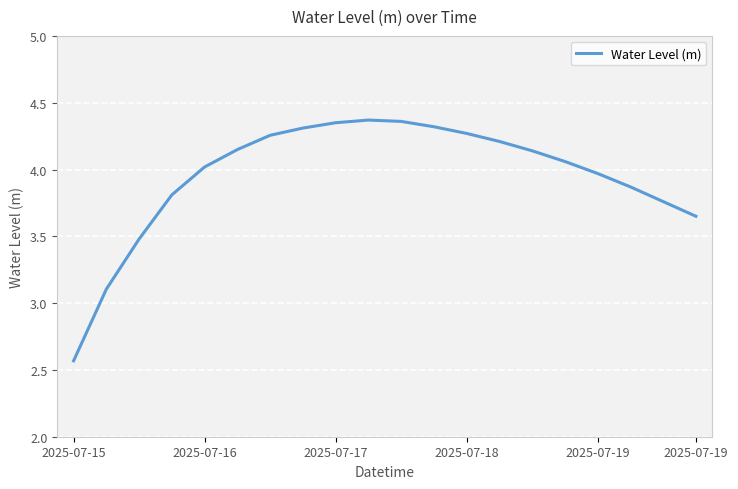

What is the difference between the maximum and minimum values?

1.8